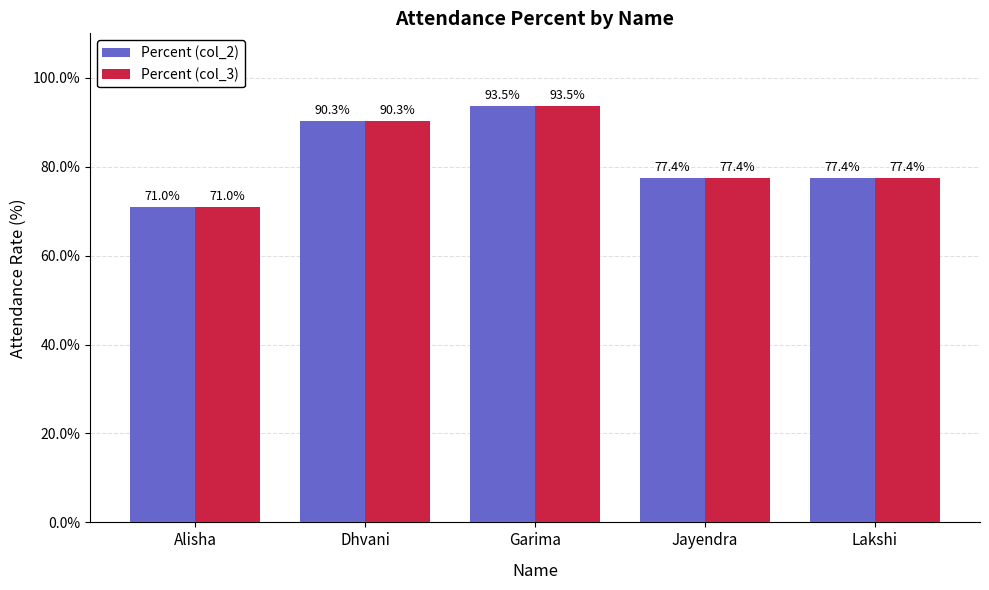

What is the label of the 2nd bar from the right?

Jayendra